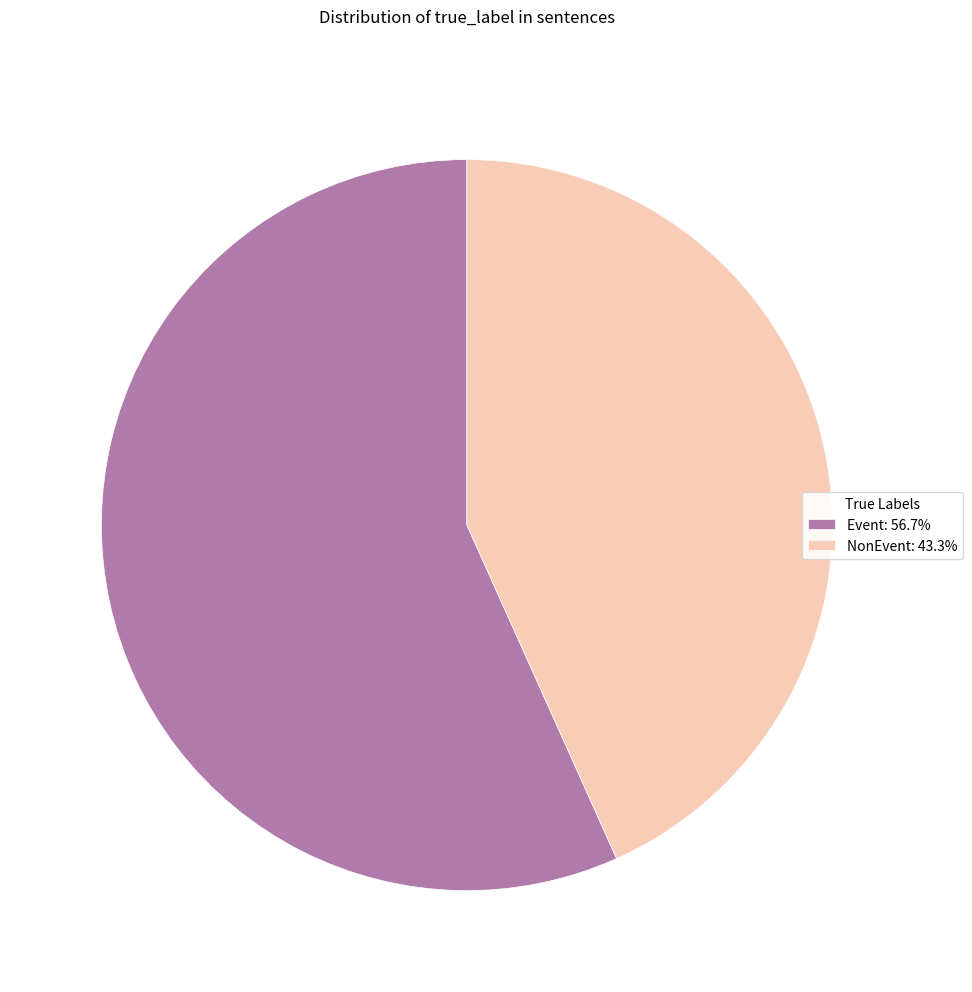

Between Event and NonEvent, which is larger?

Event